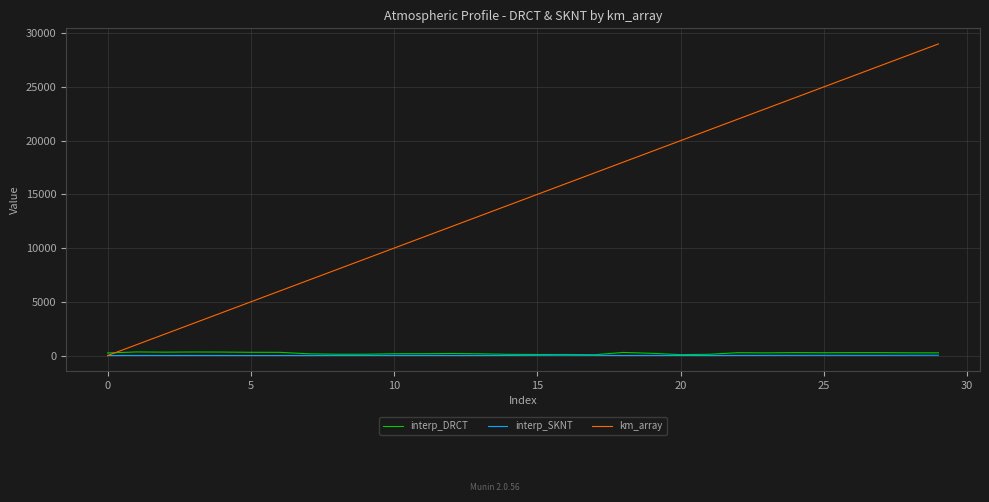

What is the maximum value shown in the chart?

29000.0